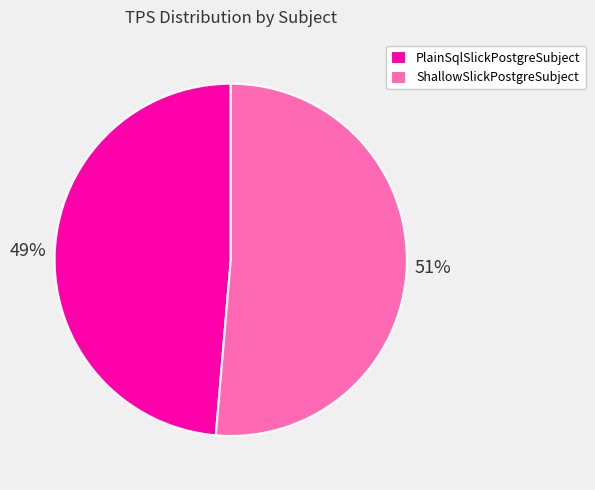

To the nearest percent, what is the combined percentage of PlainSqlSlickPostgreSubject and ShallowSlickPostgreSubject?

100%